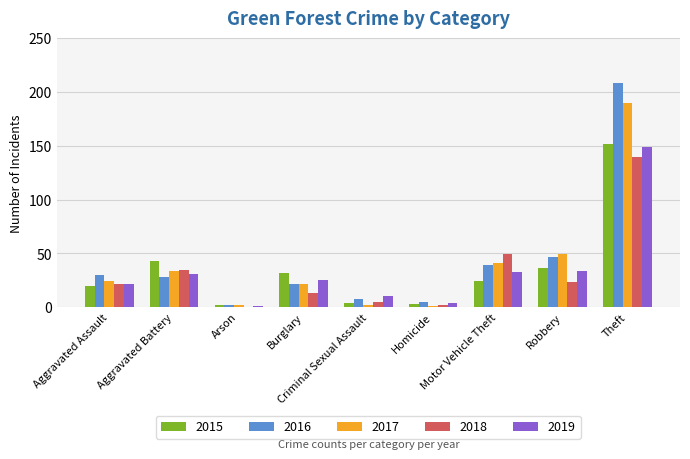

Which category has the highest value in the 2019 series?

Theft